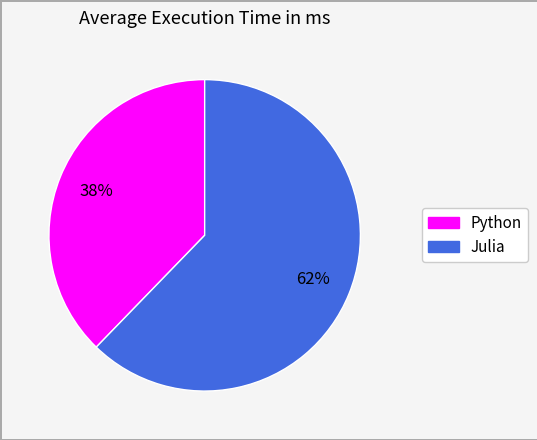

Does Python represent more than half of the total?

No